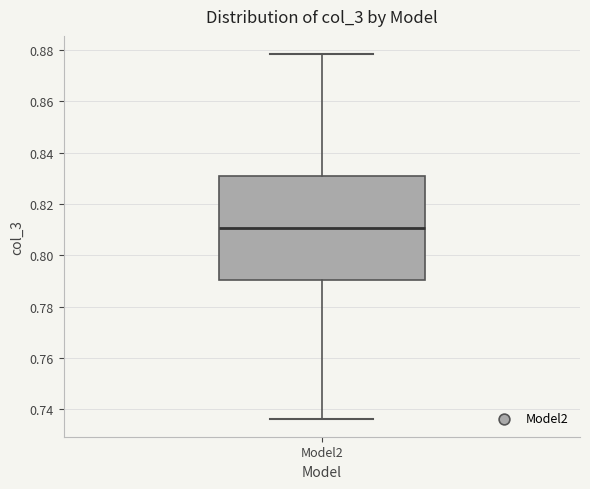

Read this box plot against the y-axis: the position of the median line, the range covered by the box, and the ends of both whiskers. The values are not printed on the chart, so give them approximately, as read against the axis.

median 0.810, box 0.790 to 0.832, whiskers 0.736 to 0.878